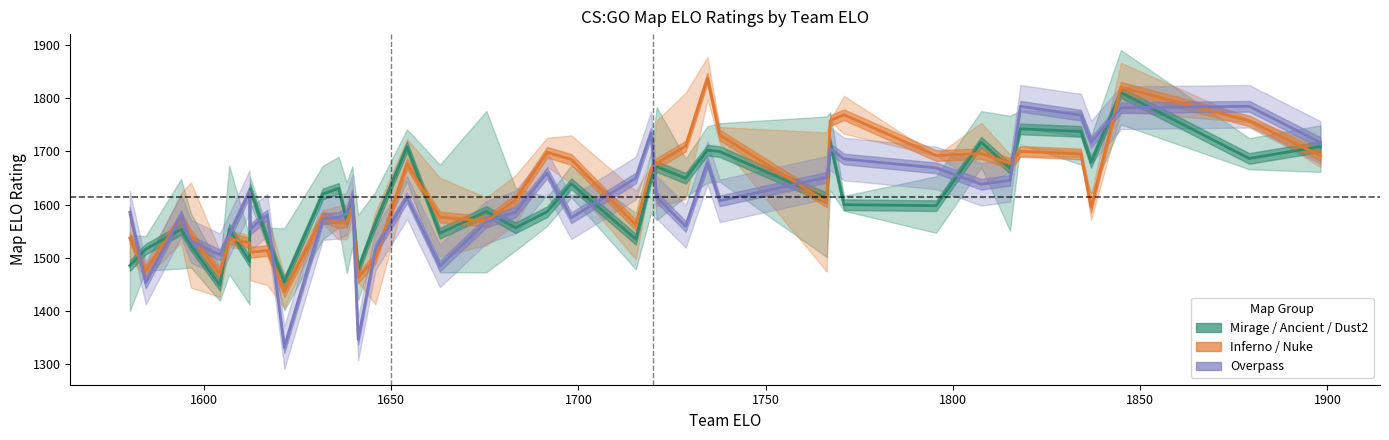

How many series are shown in this chart?

3